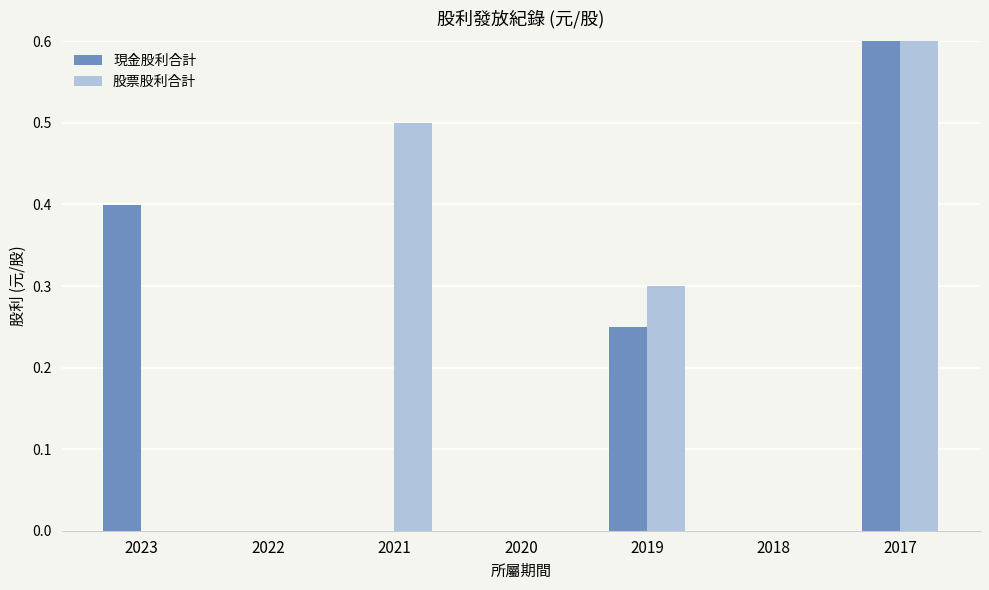

What is the difference between the maximum and second lowest values in the 現金股利合計 series?

0.6